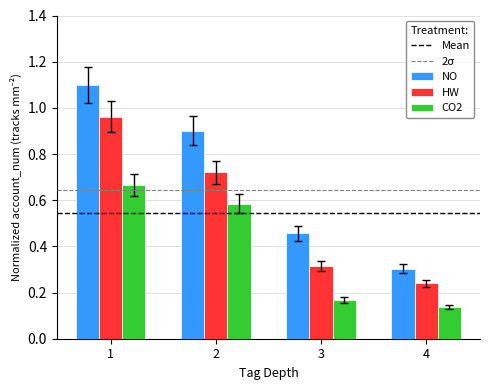

Rank the series at 3 from lowest to highest value.

CO2, HW, NO